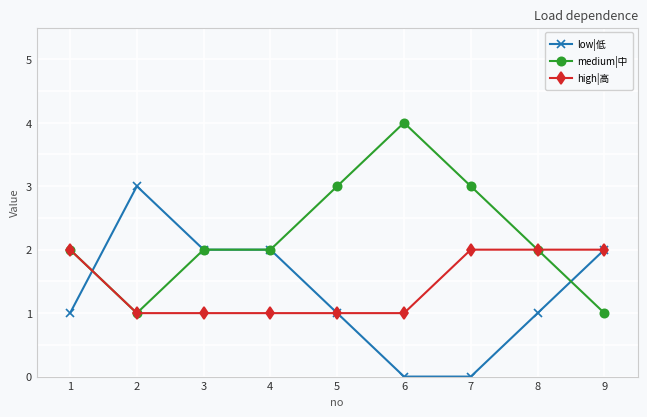

Which label corresponds to the largest value in the chart?

6